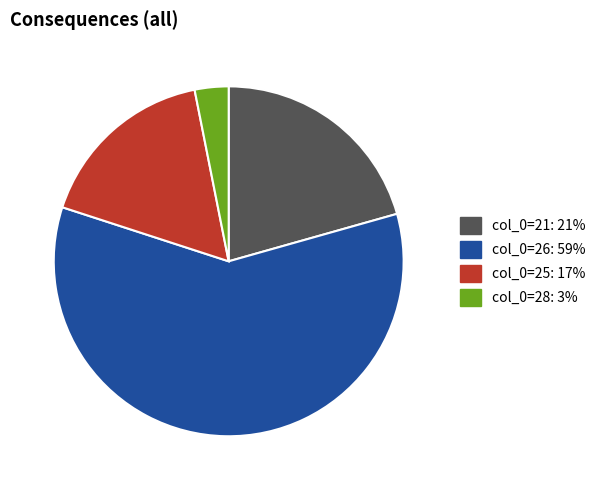

Does any single category account for the majority?

Yes